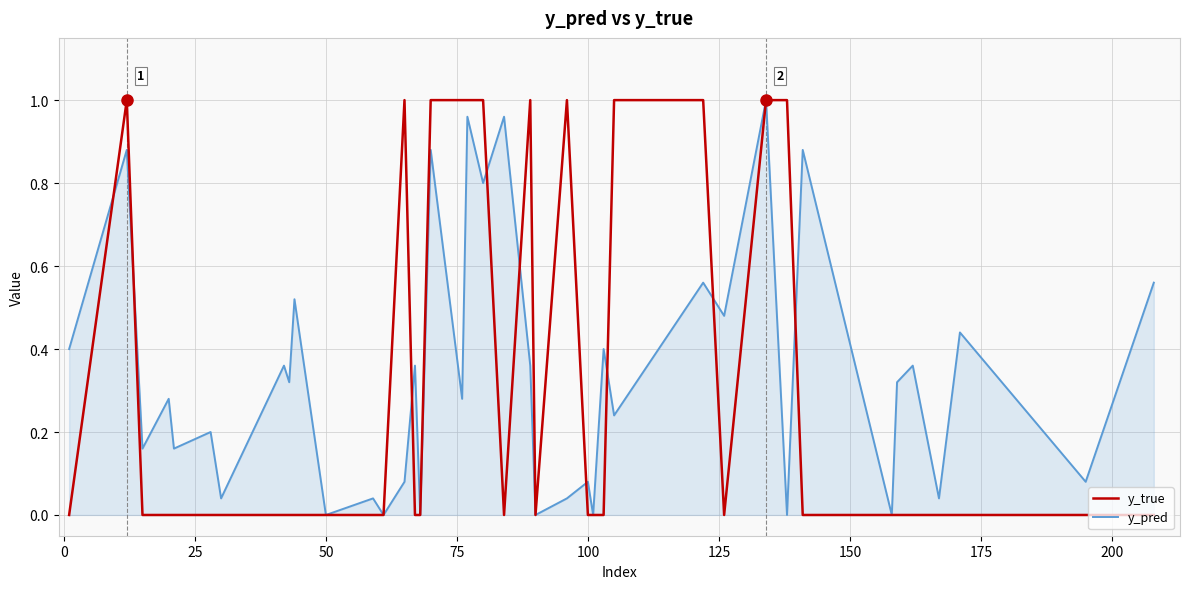

Reading left to right, extract all data points from this chart.

y_true: 0.0	1.0	0.0	0.0	0.0	0.0	0.0	0.0	0.0	0.0	0.0	0.0	0.0	1.0	0.0	0.0	1.0	1.0	1.0	1.0	0.0	1.0	0.0	1.0	0.0	0.0	0.0	1.0	1.0	0.0	1.0	1.0	0.0	0.0	0.0	0.0	0.0	0.0	0.0	0.0
y_pred: 0.4	0.9	0.2	0.3	0.2	0.2	0.0	0.4	0.3	0.5	0.0	0.0	0.0	0.1	0.4	0.0	0.9	0.3	1.0	0.8	1.0	0.4	0.0	0.0	0.1	0.0	0.4	0.2	0.6	0.5	1.0	0.0	0.9	0.0	0.3	0.4	0.0	0.4	0.1	0.6